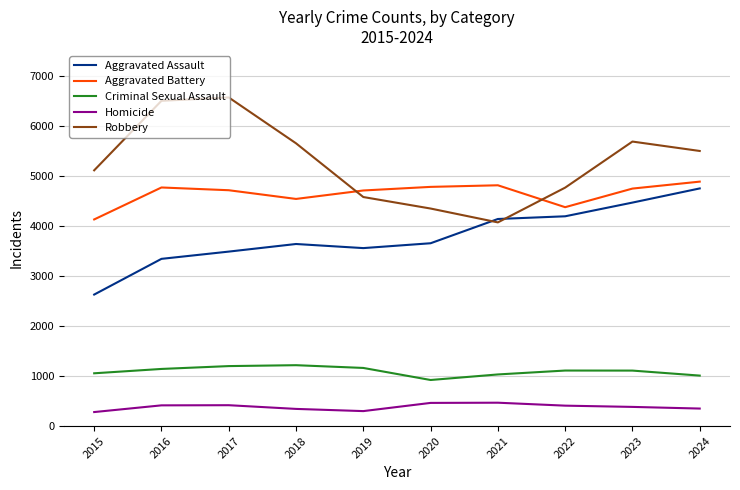

Where does the Homicide series first go above 408?

2016